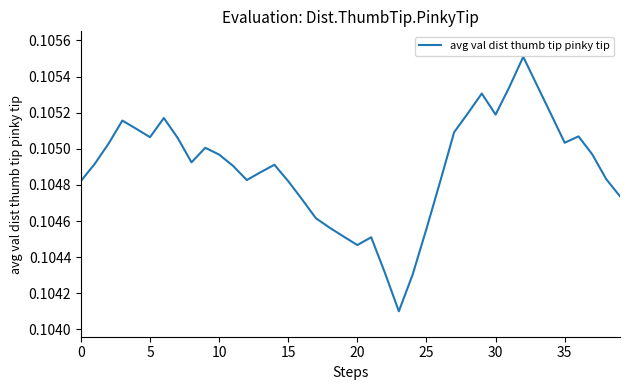

How many lines are shown in the chart?

1